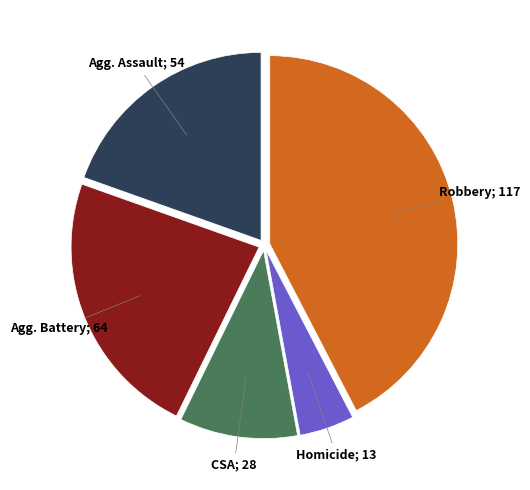

Is there any slice that represents more than half of the pie?

No